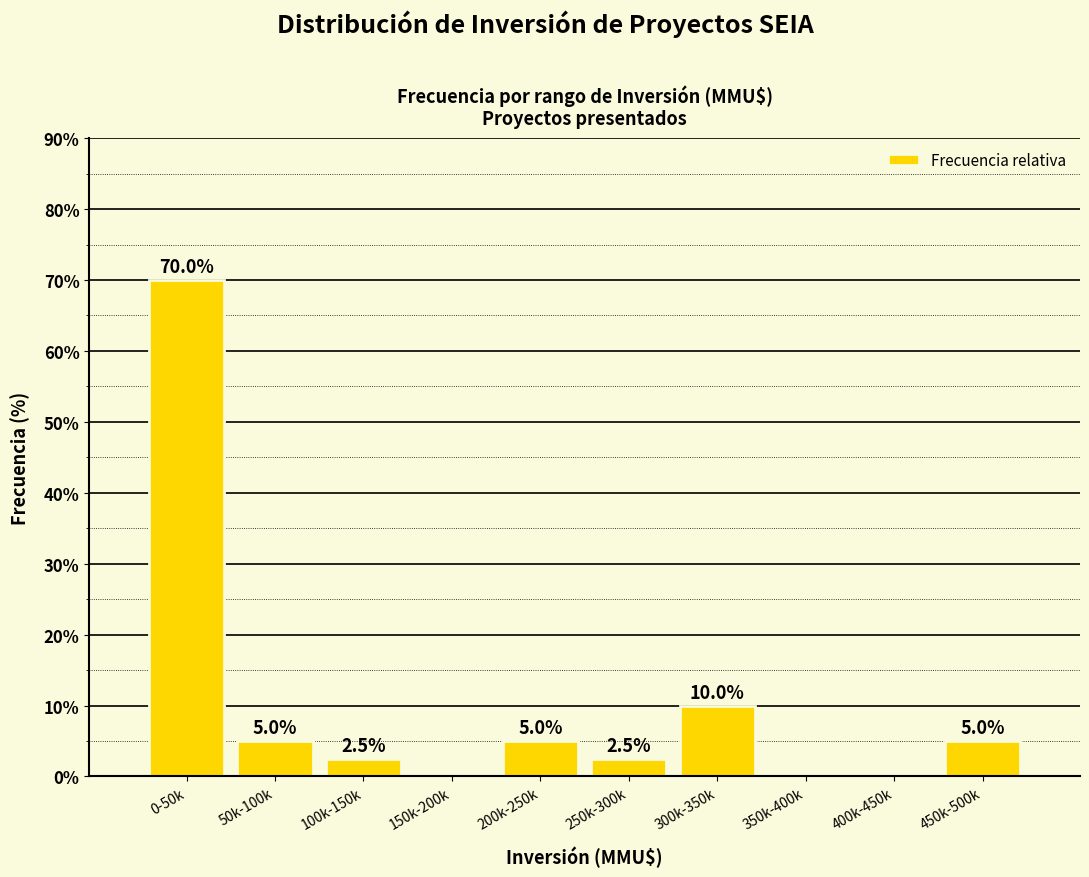

Reading left to right, what are all the values shown in this chart?

0-50k=70.0	50k-100k=5.0	100k-150k=2.5	150k-200k=0.0	200k-250k=5.0	250k-300k=2.5	300k-350k=10.0	350k-400k=0.0	400k-450k=0.0	450k-500k=5.0